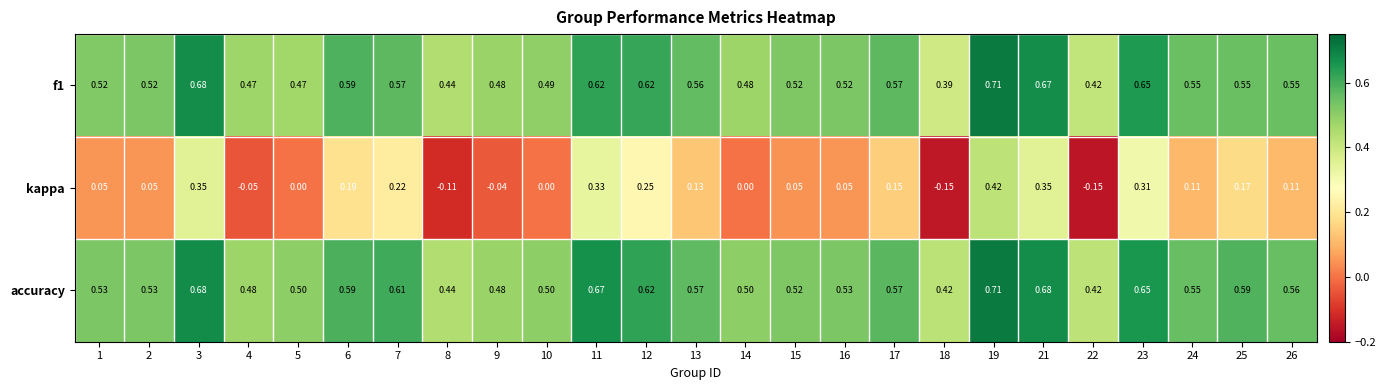

Which series has the largest range (max minus min)?

kappa